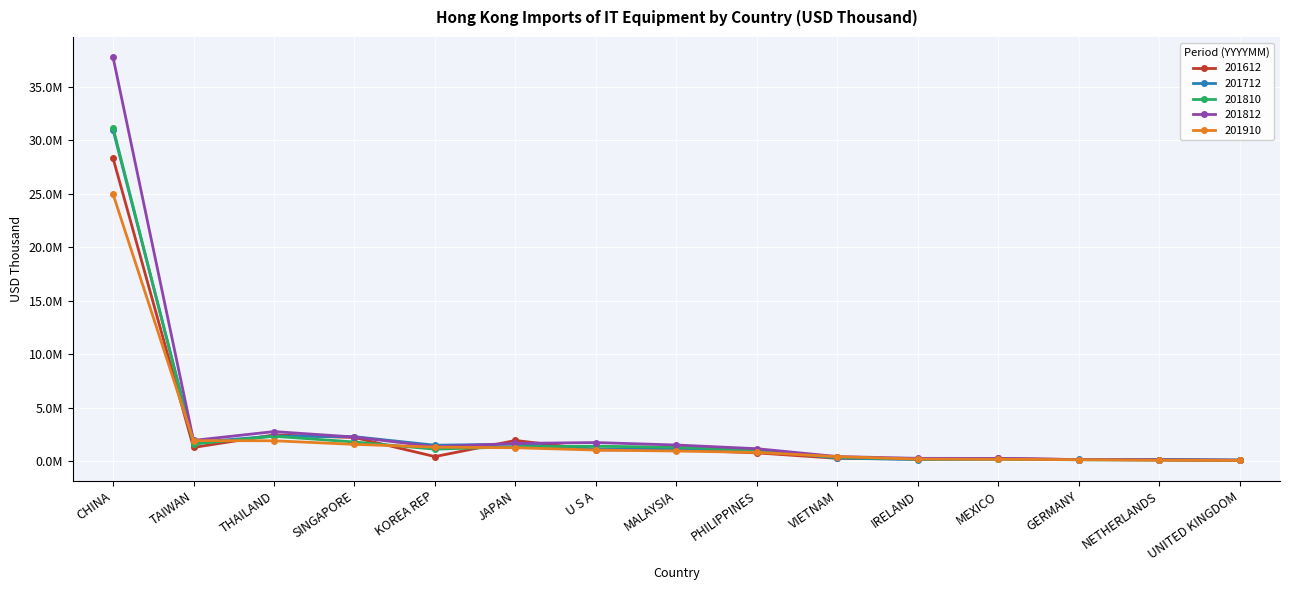

True or false: 201810 has a value of 2331160.2 at THAILAND.

True